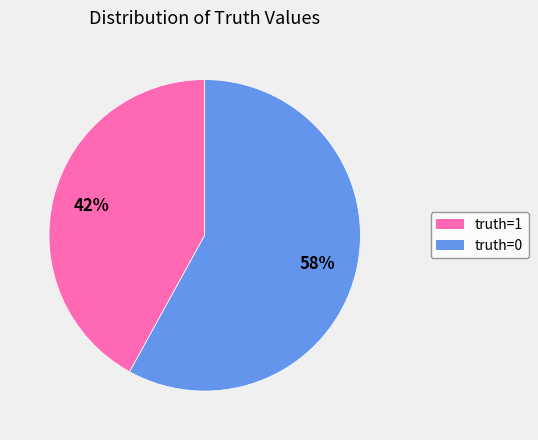

How many segments does this pie chart have?

2